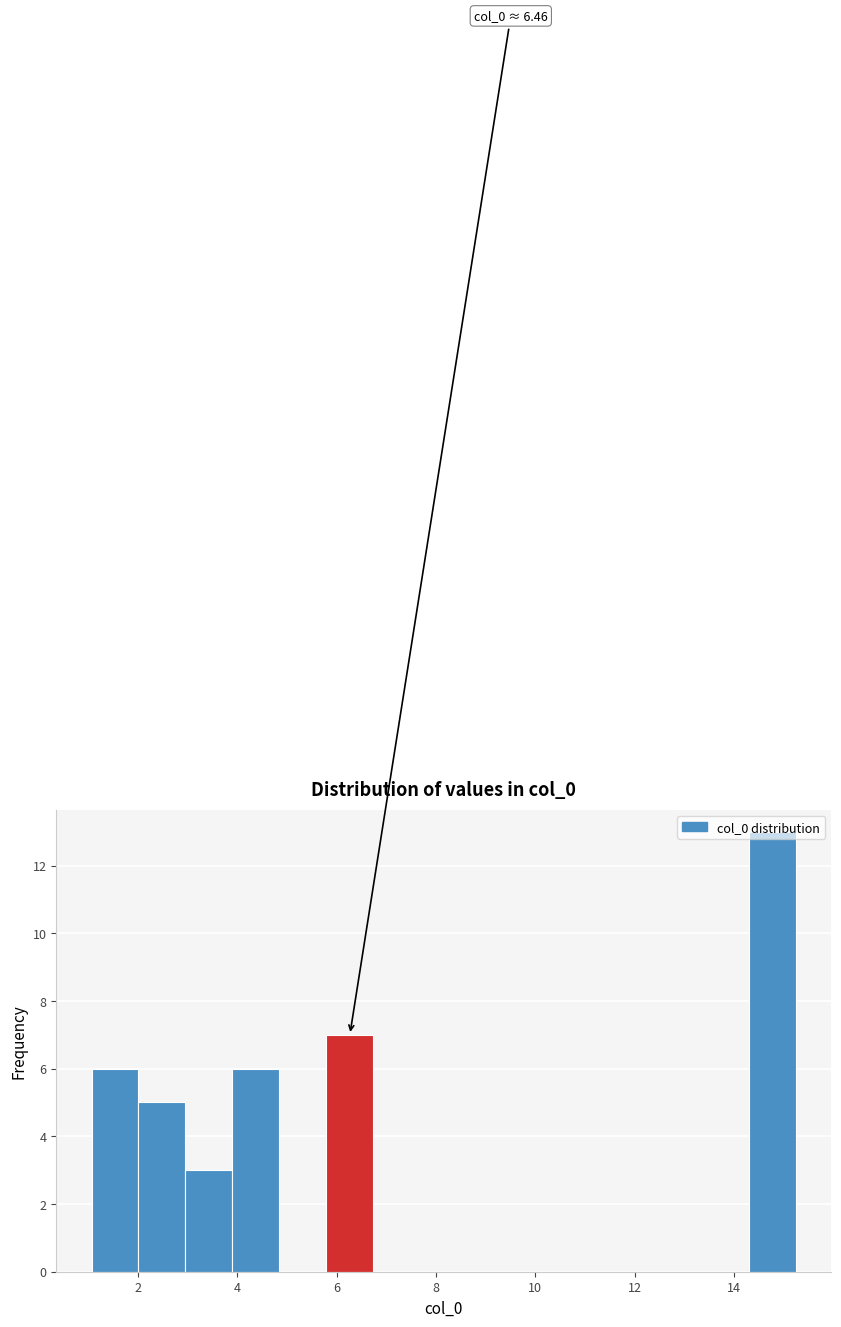

Which range on the x-axis has the tallest bar?

14.4 to 15.2